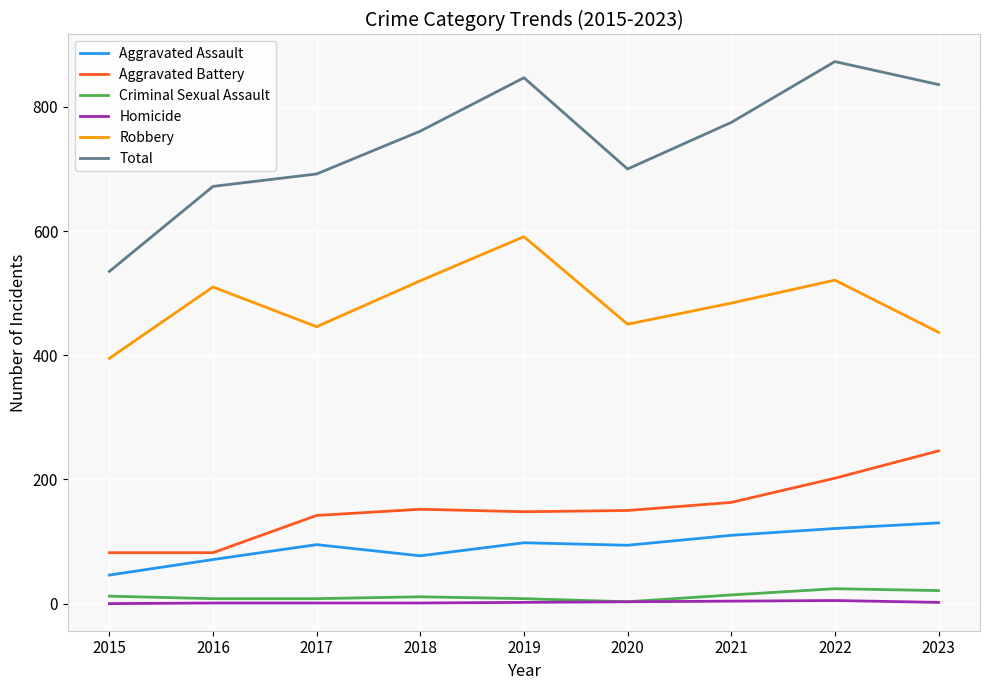

True or false: Aggravated Assault and Homicide cross at least once.

False